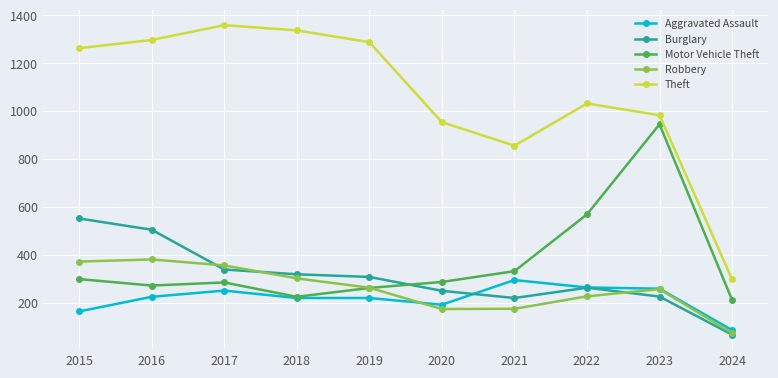

Does the chart display data point markers on the line(s)?

Yes